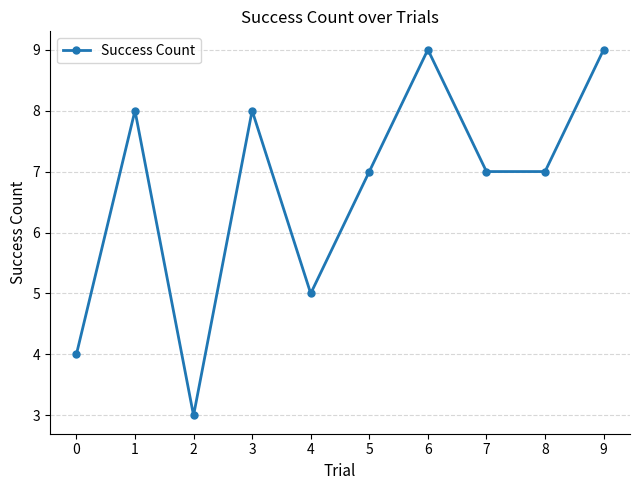

What is the difference between the maximum and second lowest values?

5